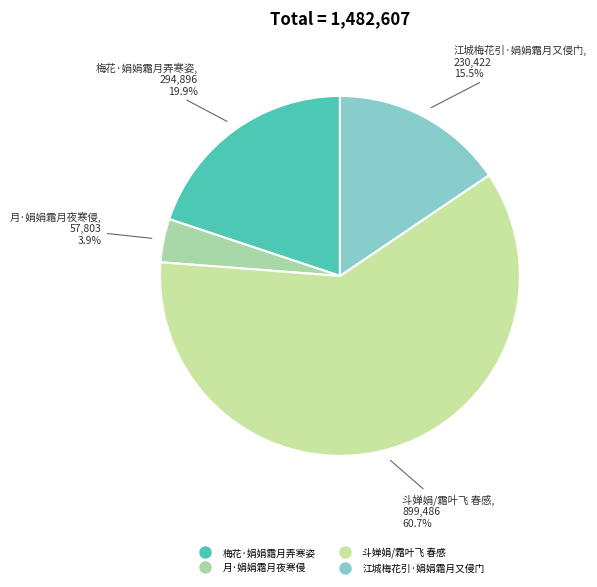

To the nearest percent, what percentage of the pie is 梅花·娟娟霜月弄寒姿?

20%